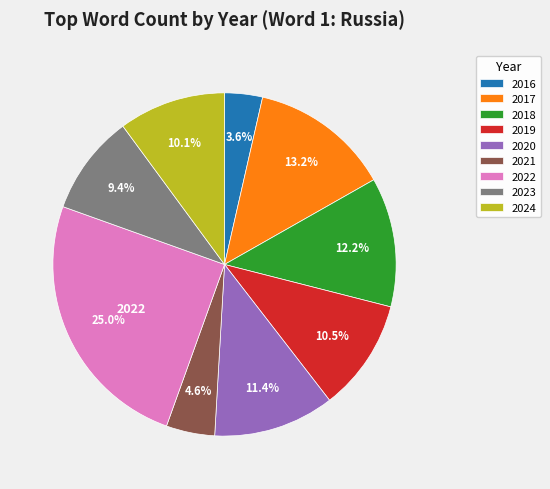

Is 2018 the majority of the pie?

No